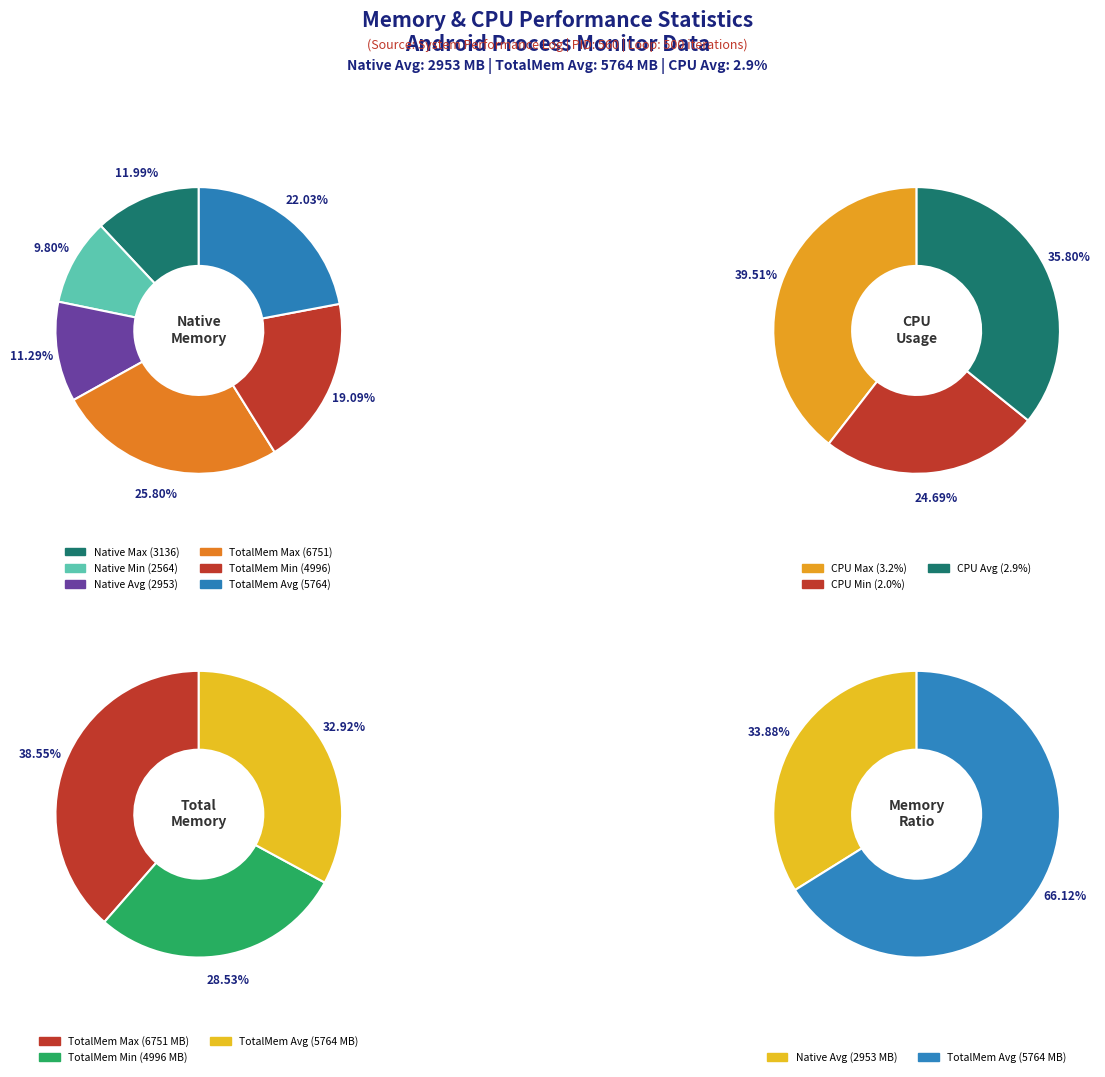

What percentage is the NATIVE avg slice, to the nearest percent?

34%